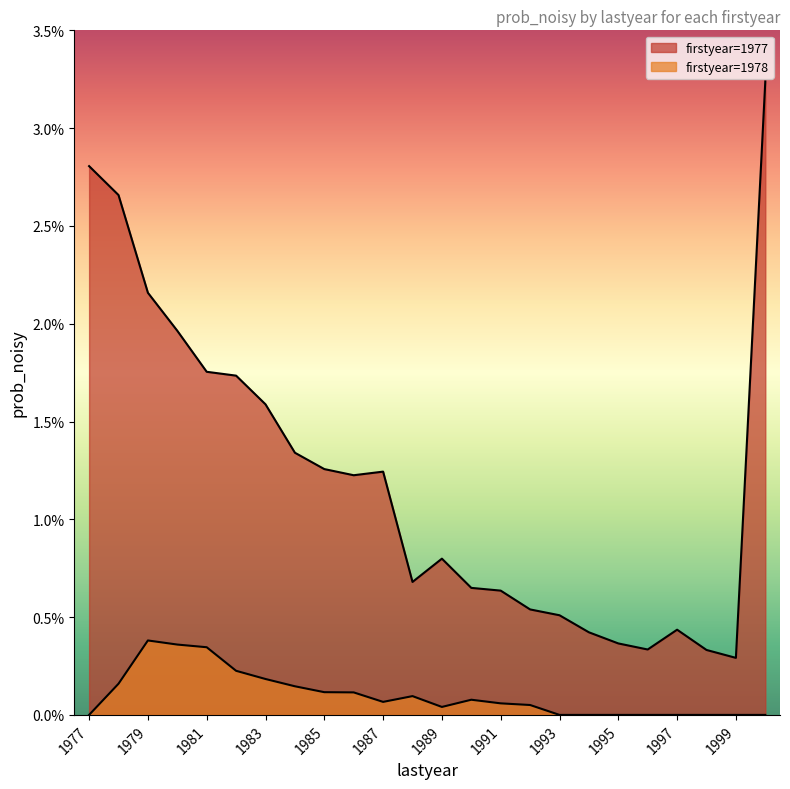

List the series in order of their peak value, highest first.

1977, 1978